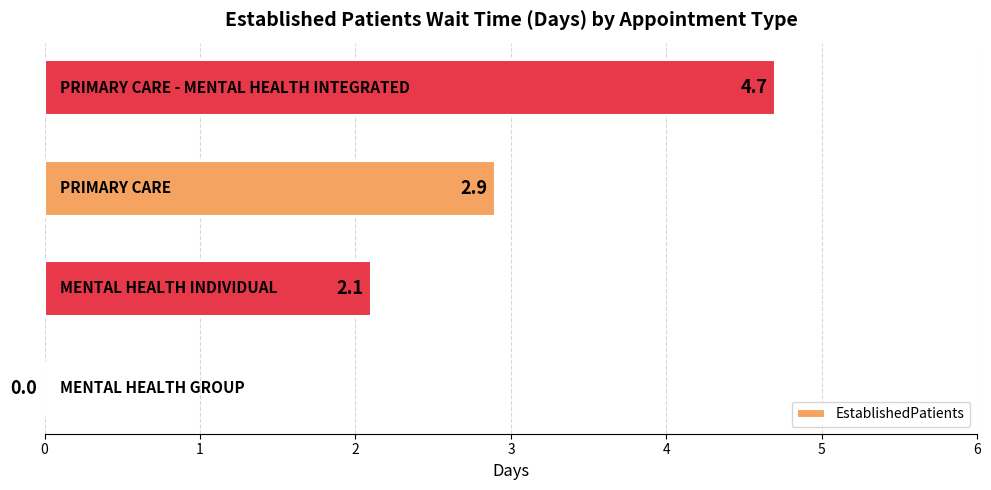

What is the sum of all values?

9.7